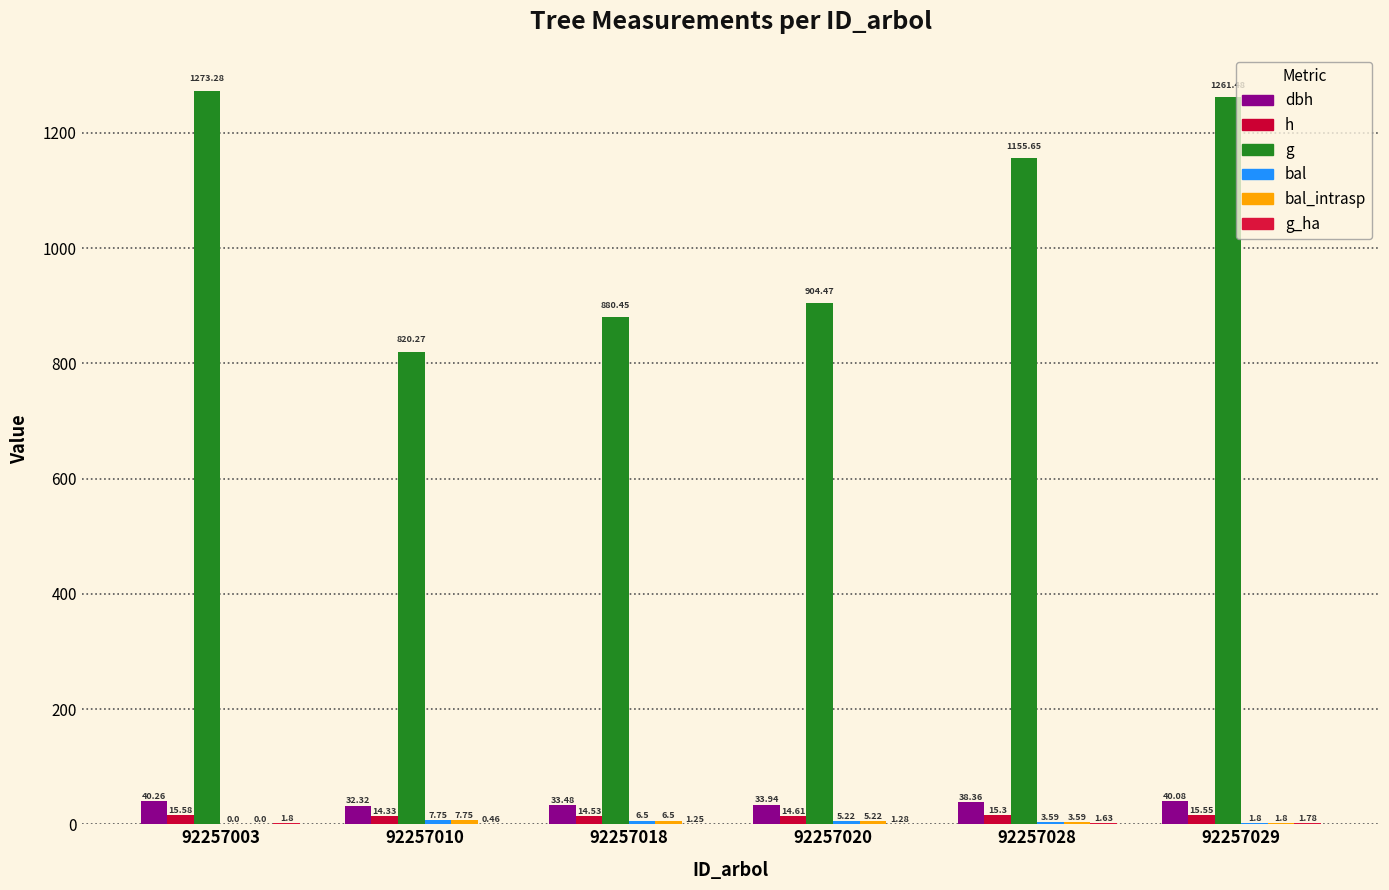

How many groups of bars are there?

6